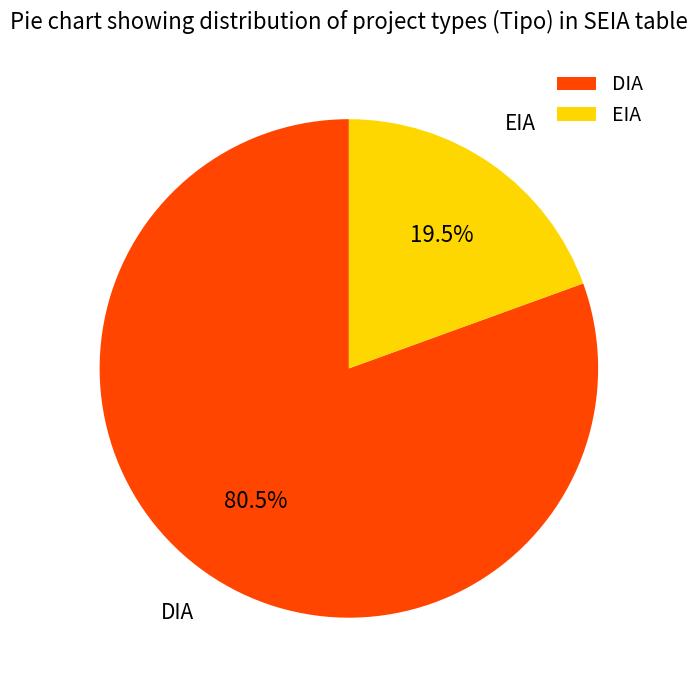

Does DIA represent more than half of the total?

Yes